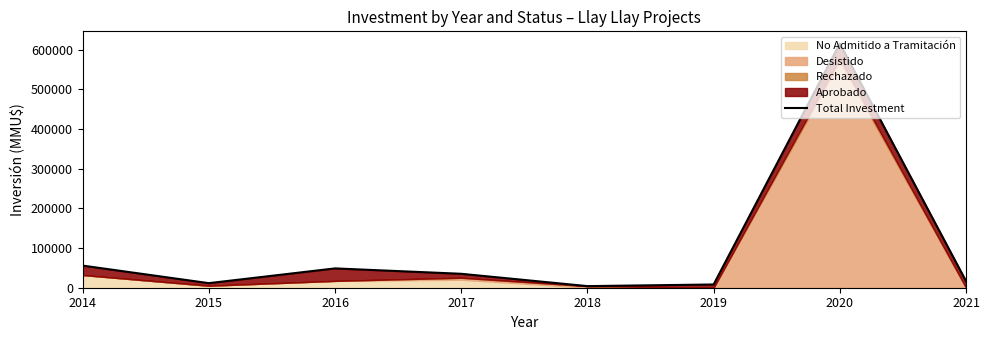

Which category has the lowest value across all series?

2018